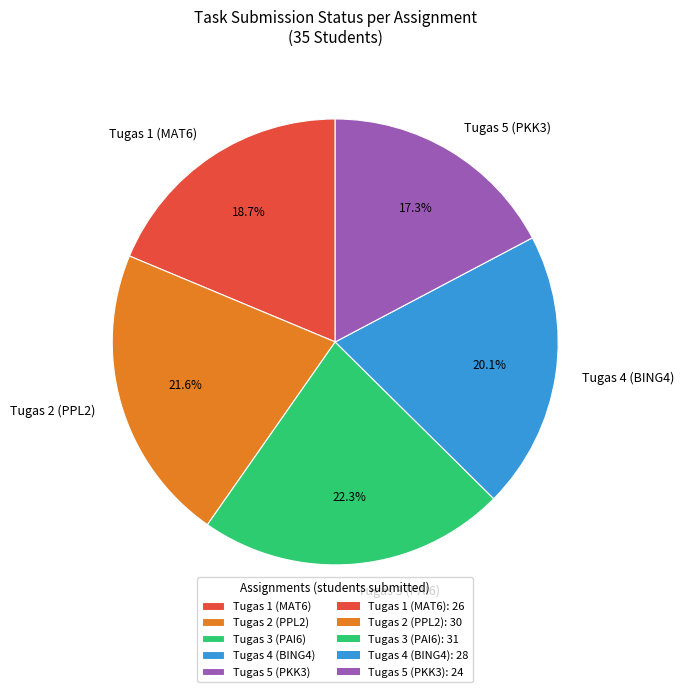

To the nearest percent, what is the difference between the Tugas 5 (PKK3) and Tugas 2 (PPL2) slice percentages?

4%